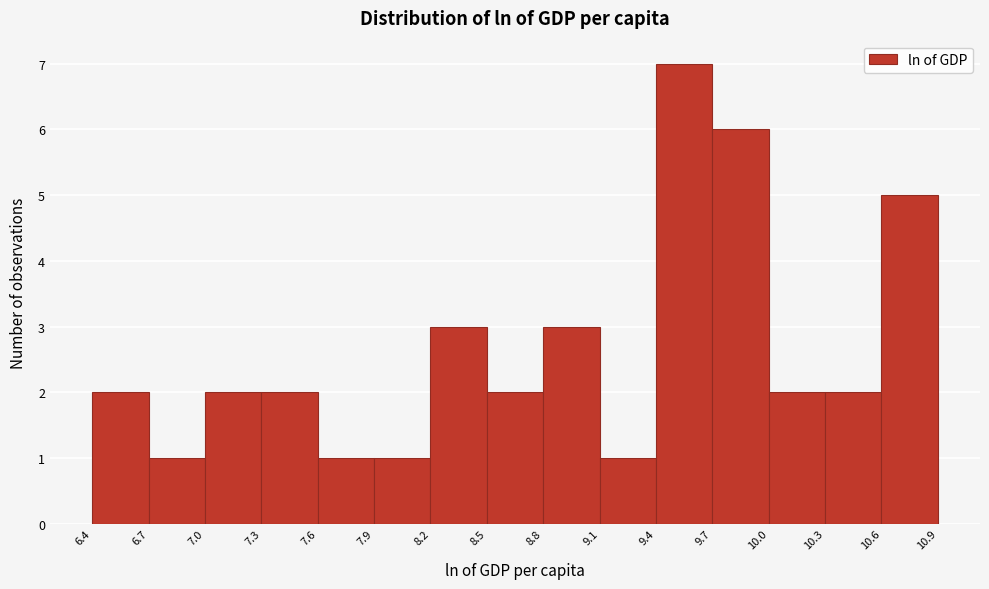

How tall is the bar that spans 7.3 to 7.6 on the x-axis? The values are not printed on the chart, so give them approximately, as read against the axis.

2